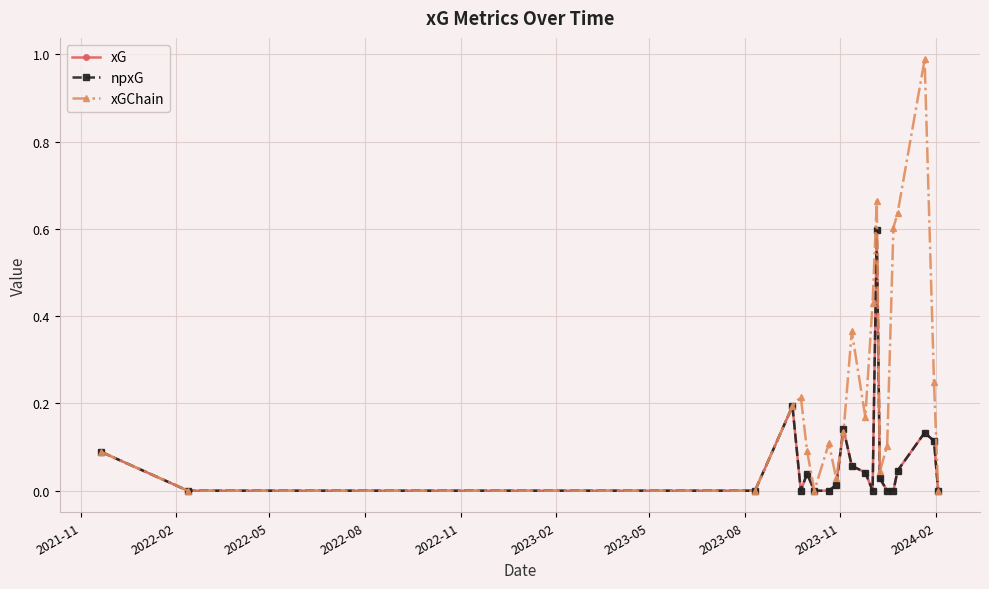

Rank the series by their maximum value, from highest to lowest.

xGChain, xG, npxG